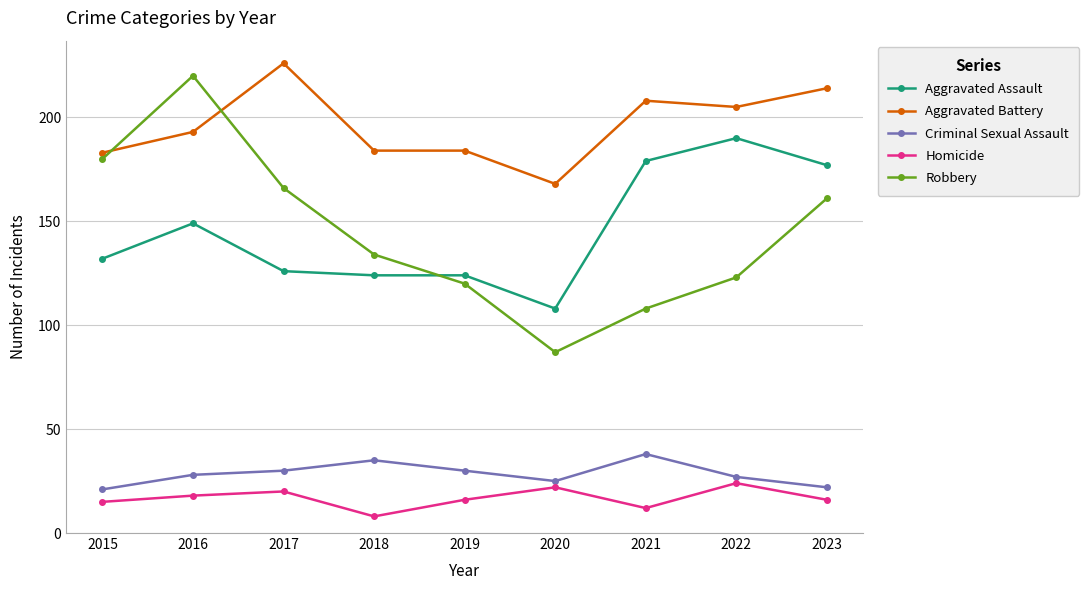

What is the spread (max minus min) of values at 2023?

198